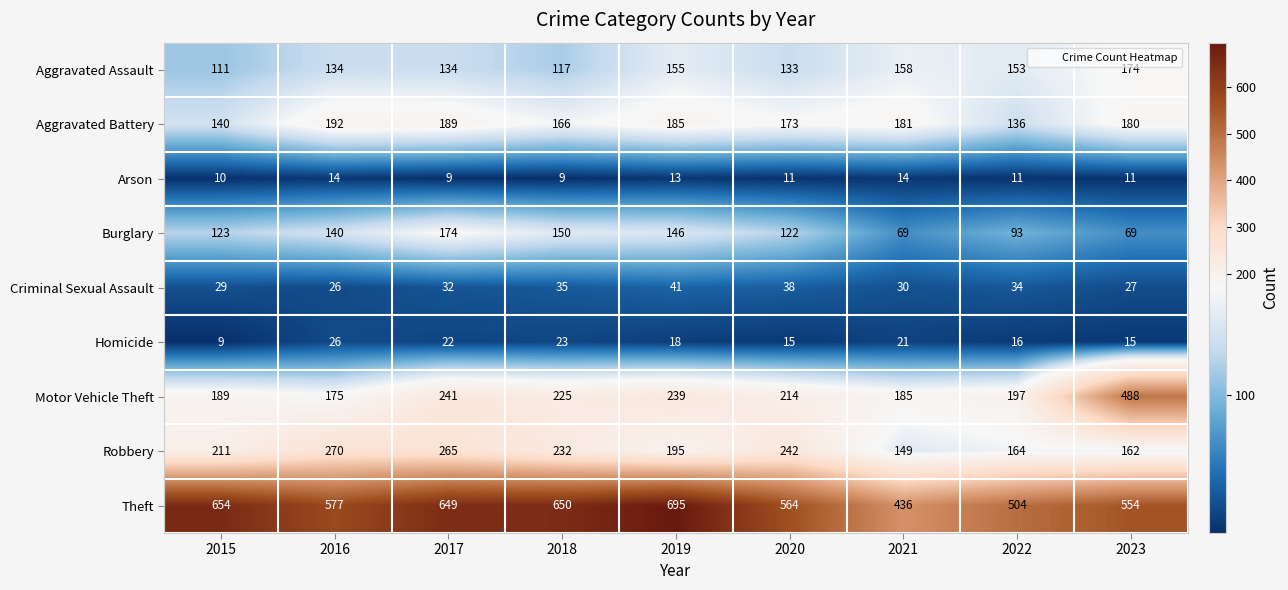

Is it true that Aggravated Assault equals 177 at 2017?

False